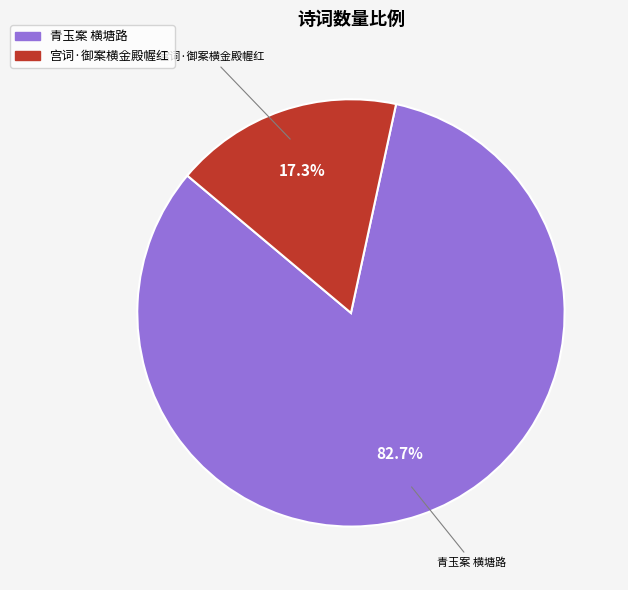

What percentage is the 宫词·御案横金殿幄红 slice, to the nearest percent?

17%